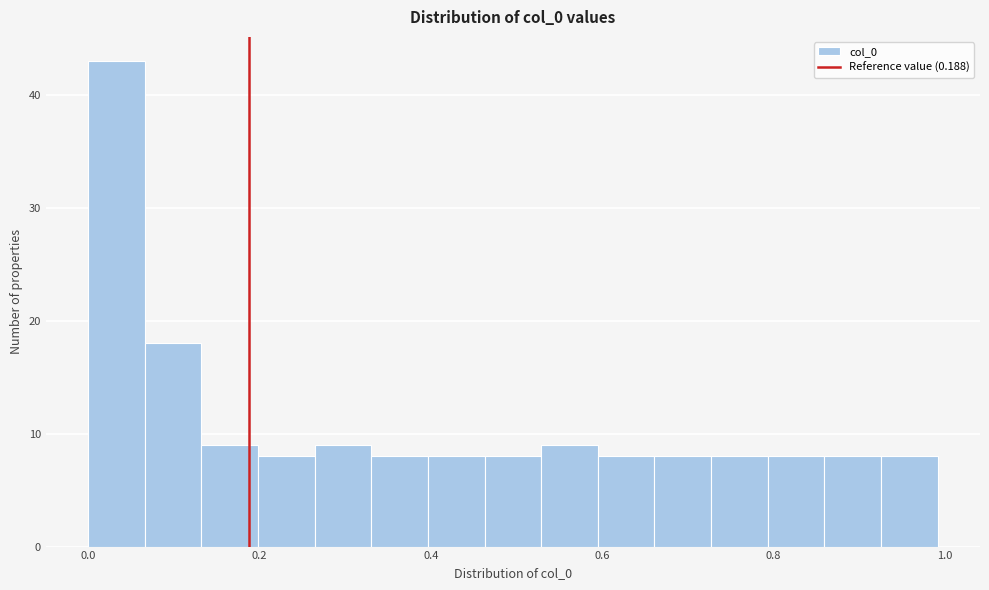

Around what value on the x-axis is the tallest bar? Give the approximate position of its centre, as read against the axis.

0.04